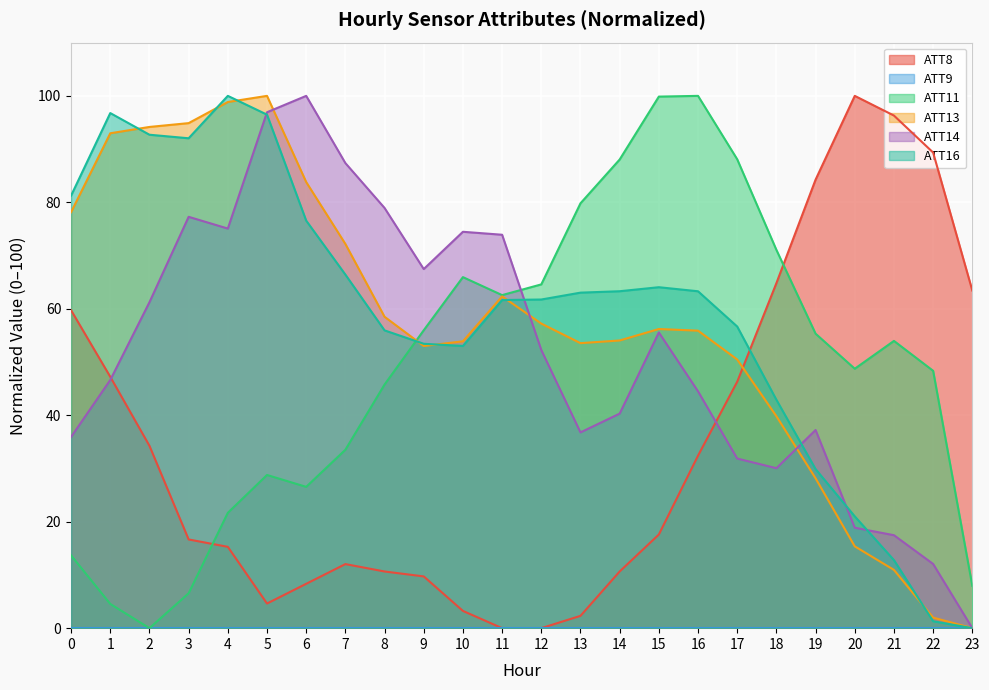

Which series changed the most between 14 and 23?

ATT11